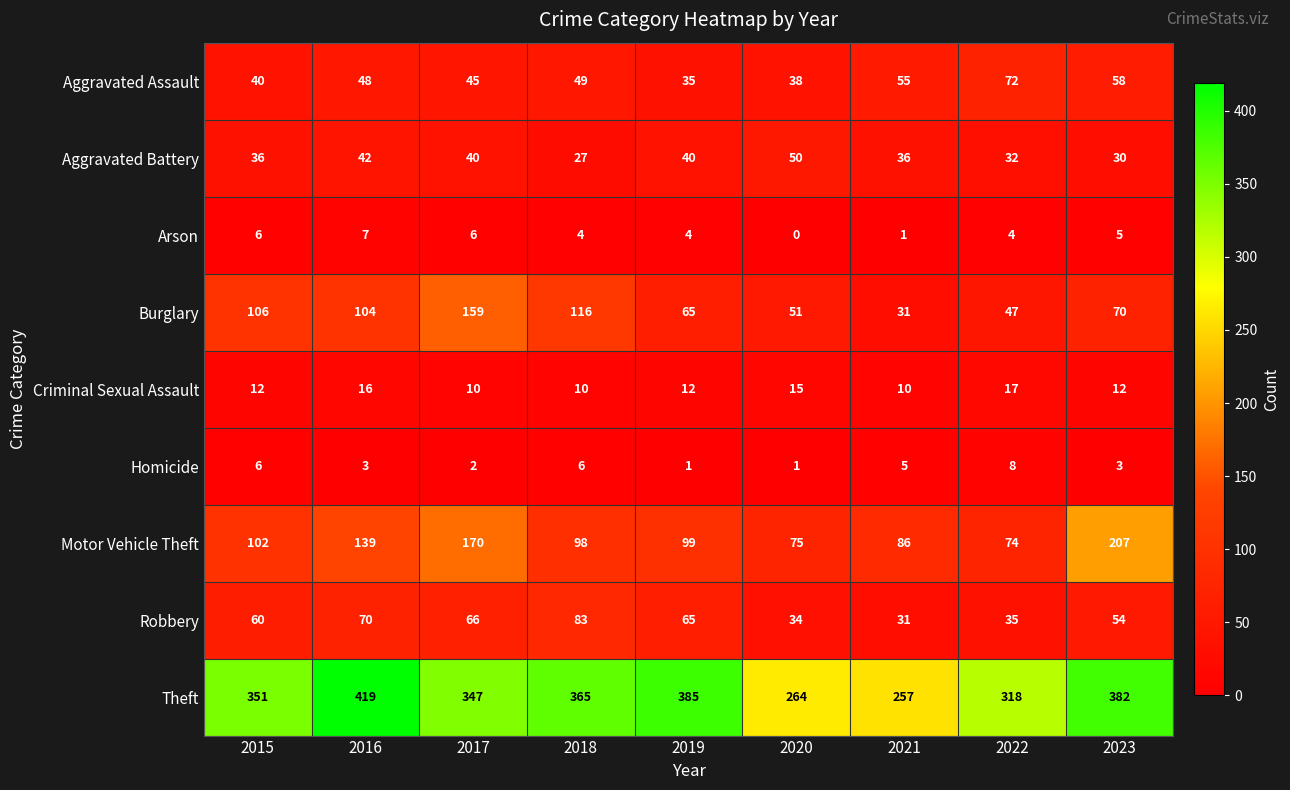

How many categories are shown in the chart?

9